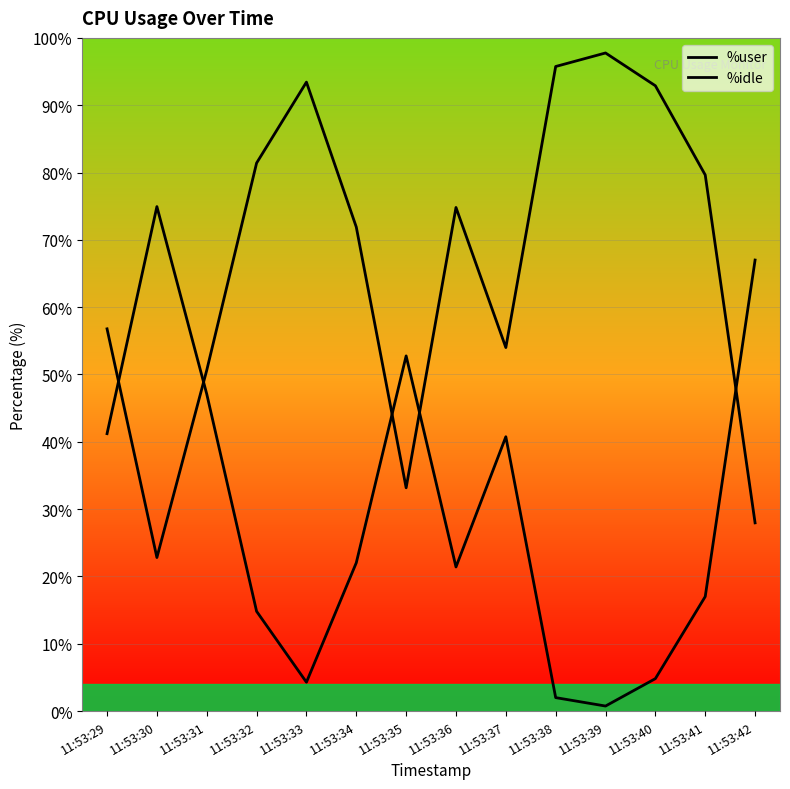

What is the sum of the %user values at 11:53:29 and 11:53:34?

128.7